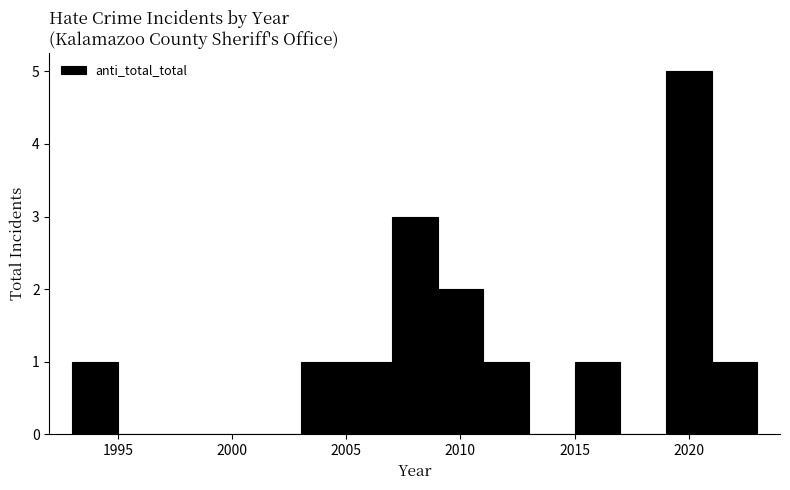

Reading left to right, transcribe this chart: for each bar, give the range it covers on the x-axis and its height. The values are not printed on the chart, so give them approximately, as read against the axis.

1993 to 1995: 1
1995 to 1997: 0
1997 to 1999: 0
1999 to 2001: 0
2001 to 2003: 0
2003 to 2005: 1
2005 to 2007: 1
2007 to 2009: 3
2009 to 2011: 2
2011 to 2013: 1
2013 to 2015: 0
2015 to 2017: 1
2017 to 2019: 0
2019 to 2021: 5
2021 to 2023: 1